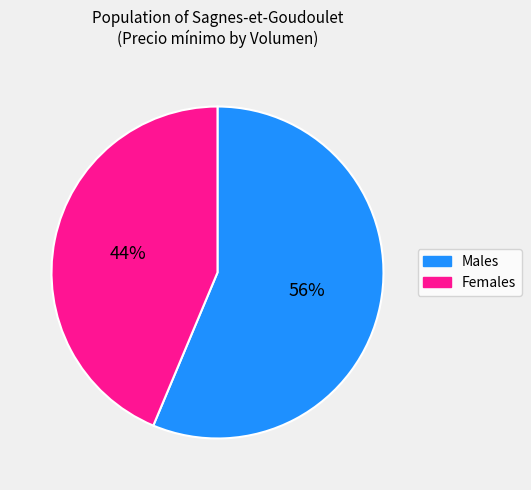

Does any single category account for the majority?

Yes